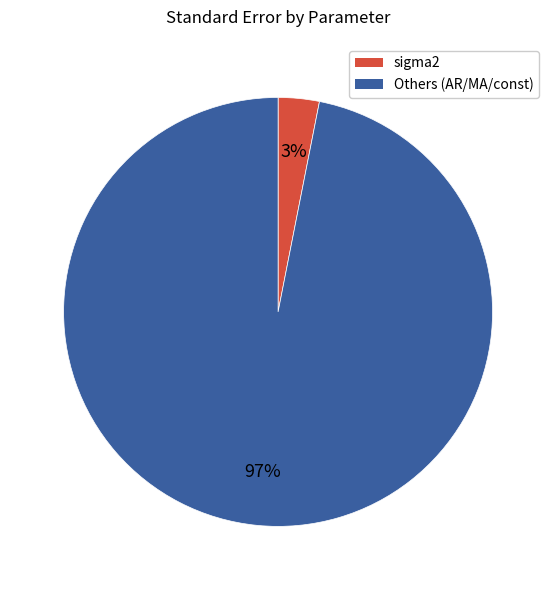

To the nearest percent, what is the difference between the largest and smallest slice percentages?

94%